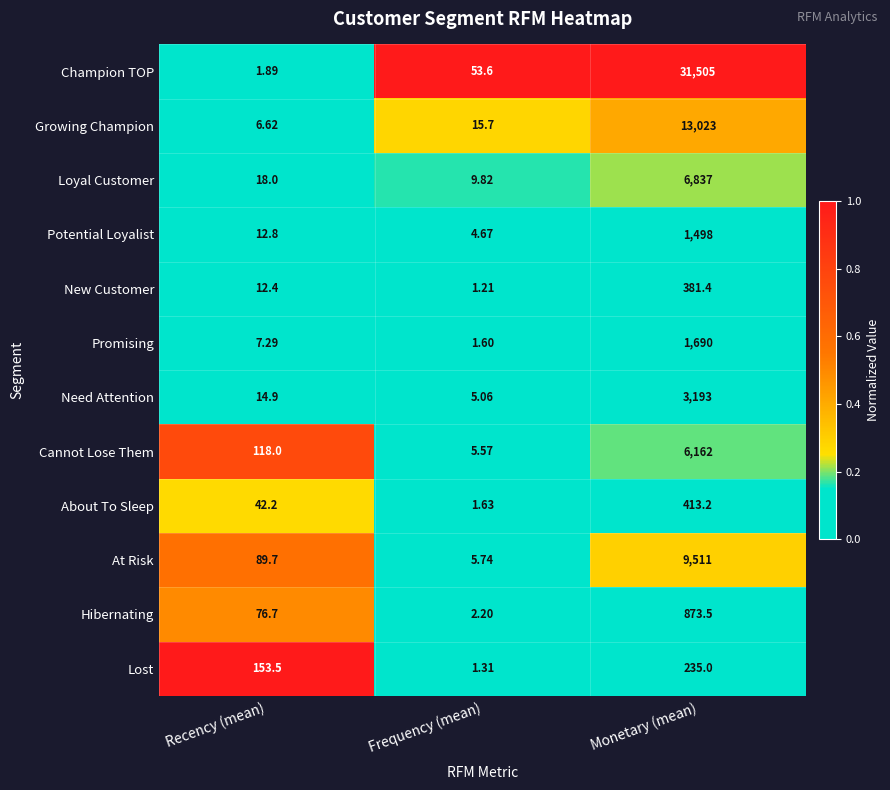

Which series changed the most between Recency (mean) and Monetary (mean)?

Champion TOP